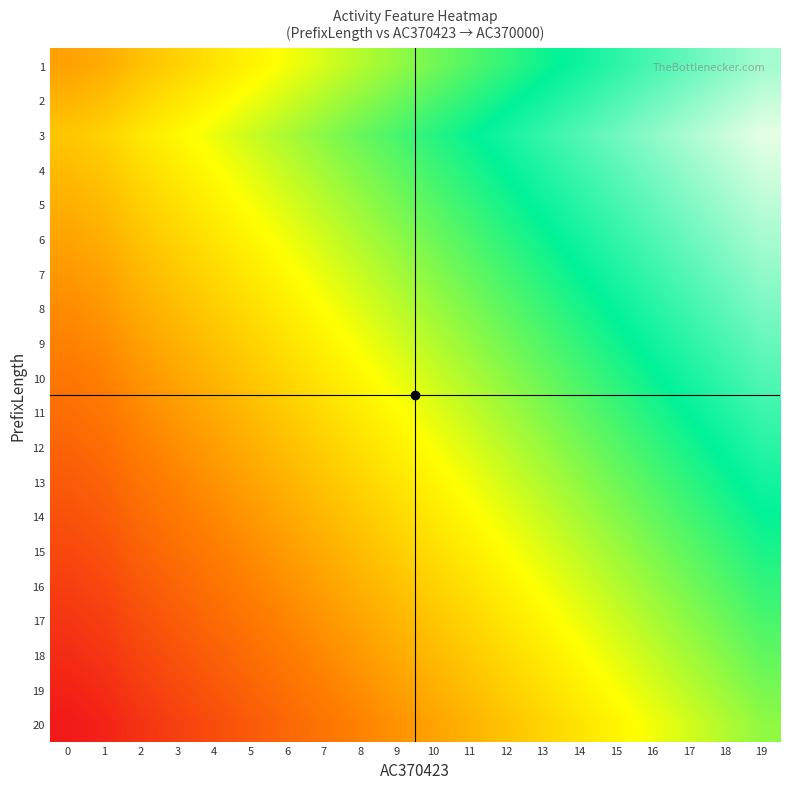

At which category is the sum across all series the highest?

19